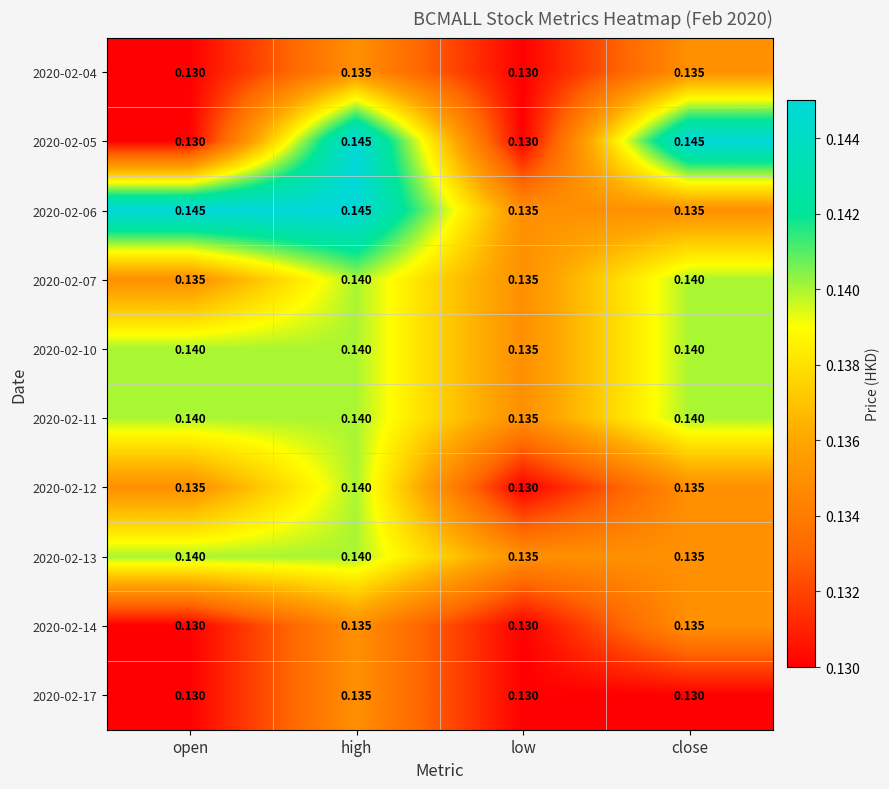

Which series has the largest total across all categories?

2020-02-06